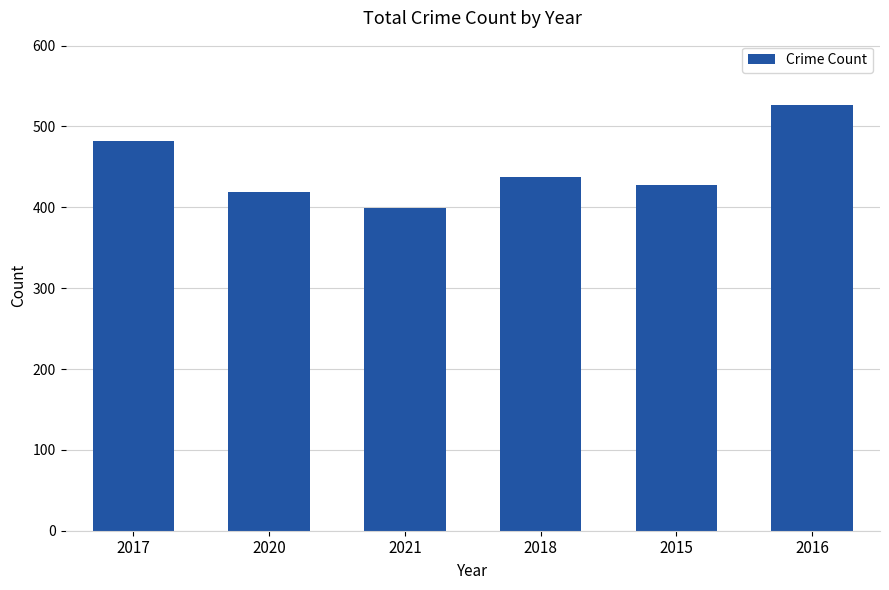

Reading left to right, transcribe all the data shown in this chart.

2017=482	2020=419	2021=399	2018=437	2015=427	2016=527